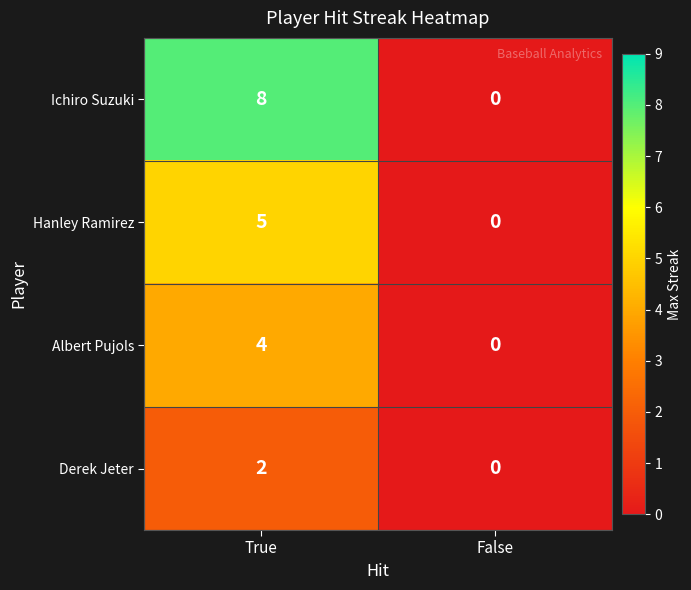

Reading right to left, what are all the values shown in this chart?

Ichiro Suzuki: False=0	True=8
Hanley Ramirez: False=0	True=5
Albert Pujols: False=0	True=4
Derek Jeter: False=0	True=2